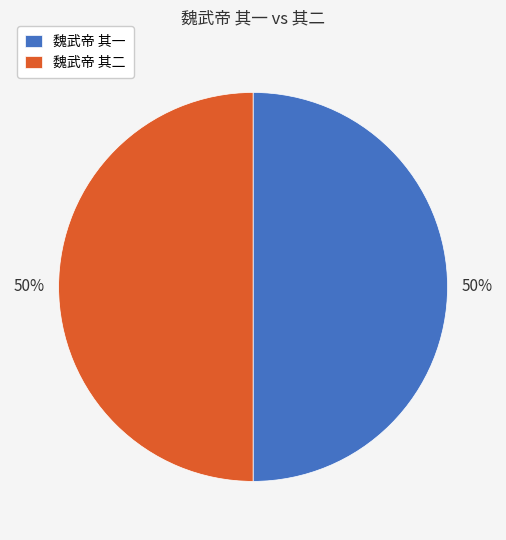

Combined, do 魏武帝 其二 and 魏武帝 其一 account for over 50%?

Yes